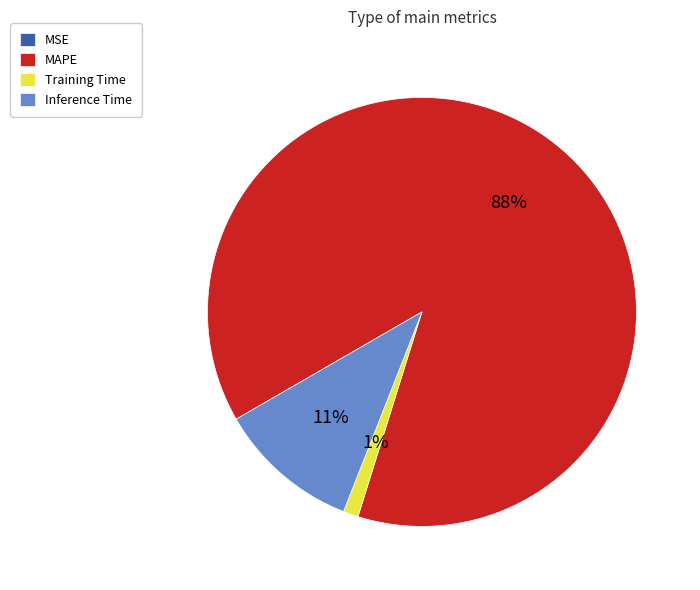

Which has a higher value, Inference Time or MAPE?

MAPE